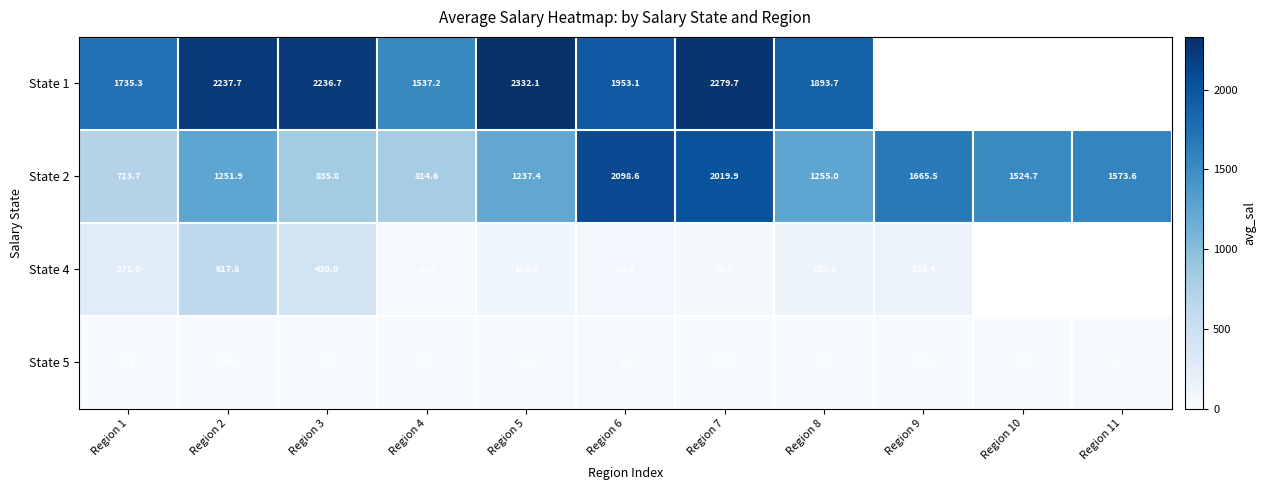

Is the value of State 2 at Region 11 greater than the value of State 4 at Region 1?

Yes